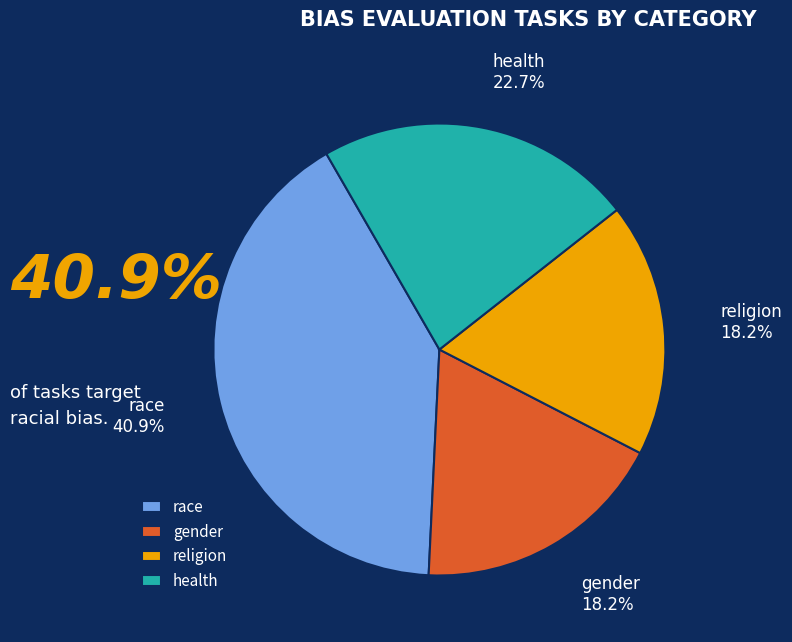

Does any single category account for the majority?

No